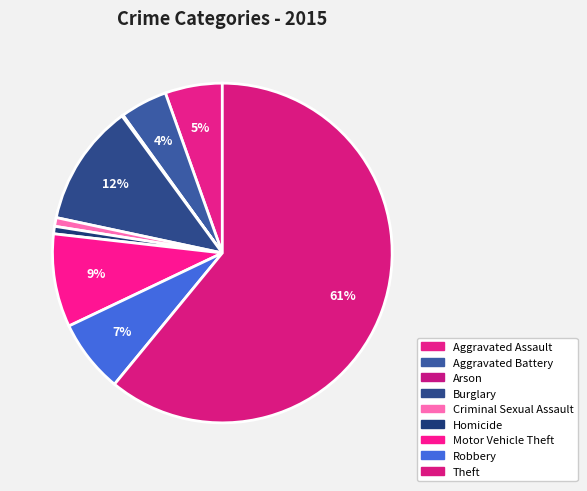

To the nearest percent, what is the difference between the Arson and Burglary slice percentages?

11%